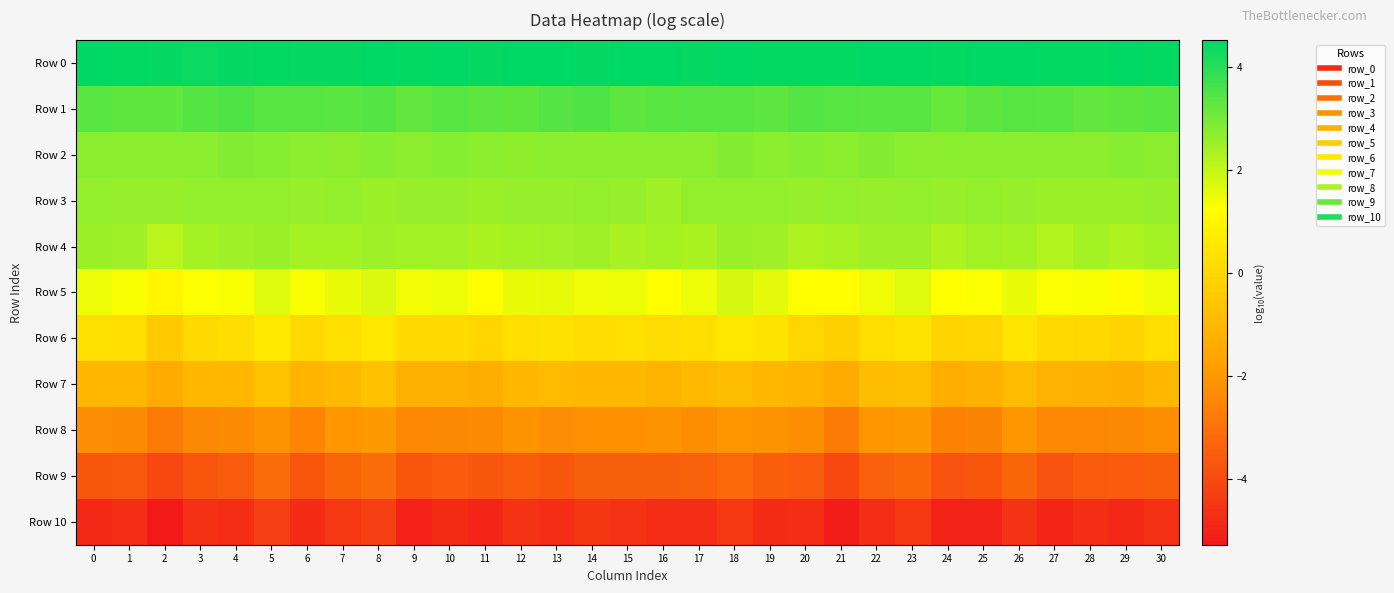

Which series has the largest range (max minus min)?

Row 10